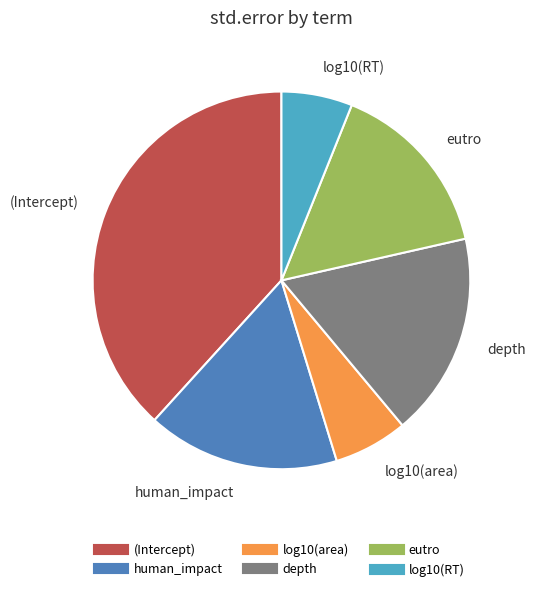

To the nearest percent, what is the difference between the log10(area) and eutro slice percentages?

9%